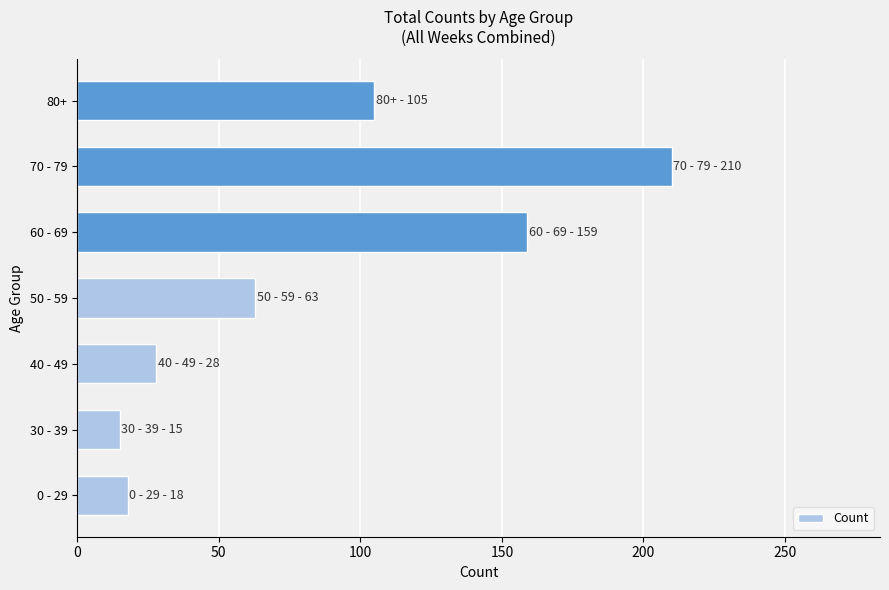

What is the ratio of the value at 60 - 69 to the value at 50 - 59?

2.5